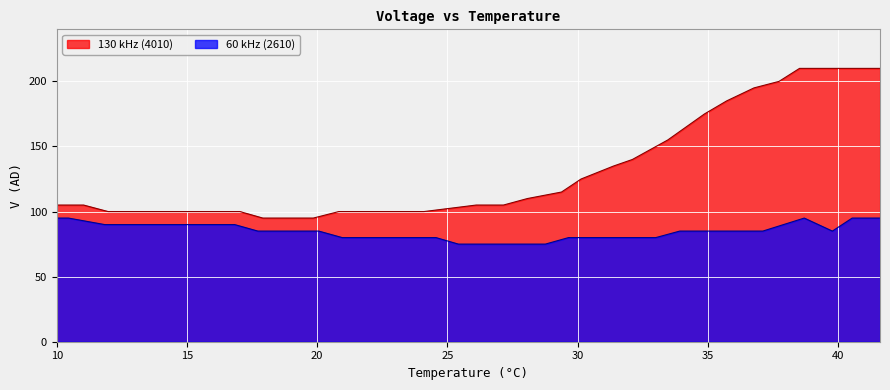

True or false: 60 kHz (2610) and 130 kHz (4010) intersect in this chart.

False